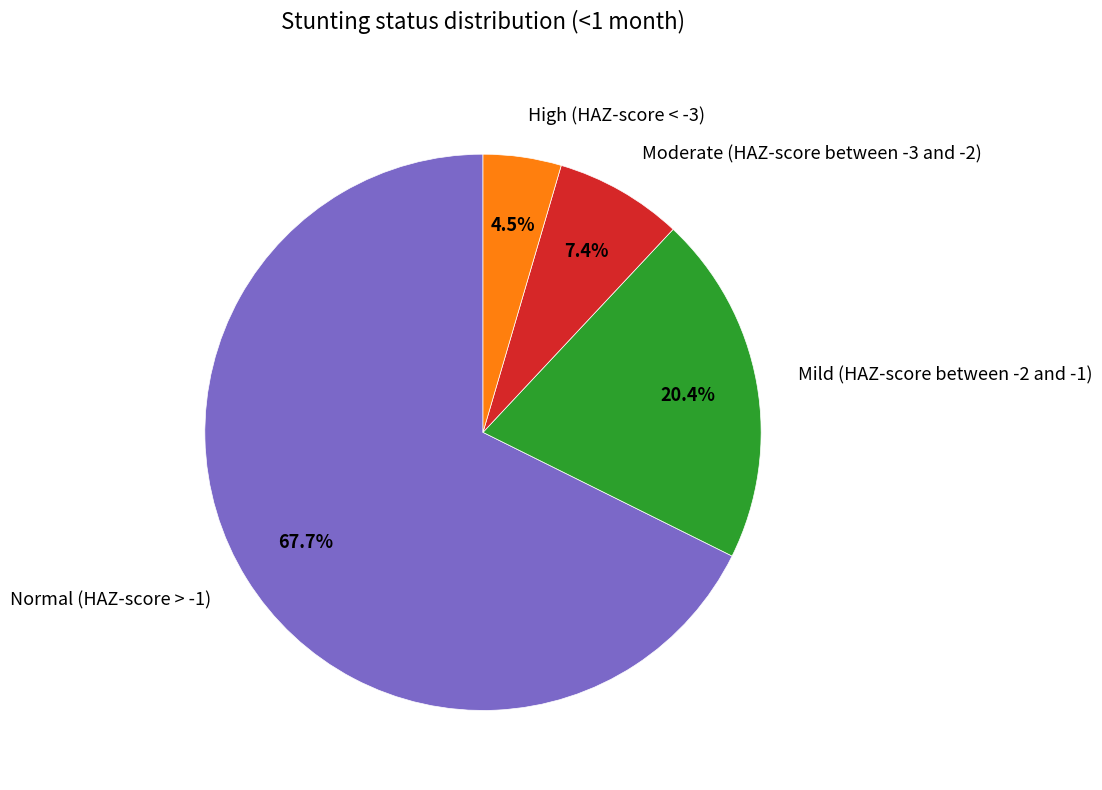

What is the smallest slice in the pie chart?

High (HAZ-score < -3)